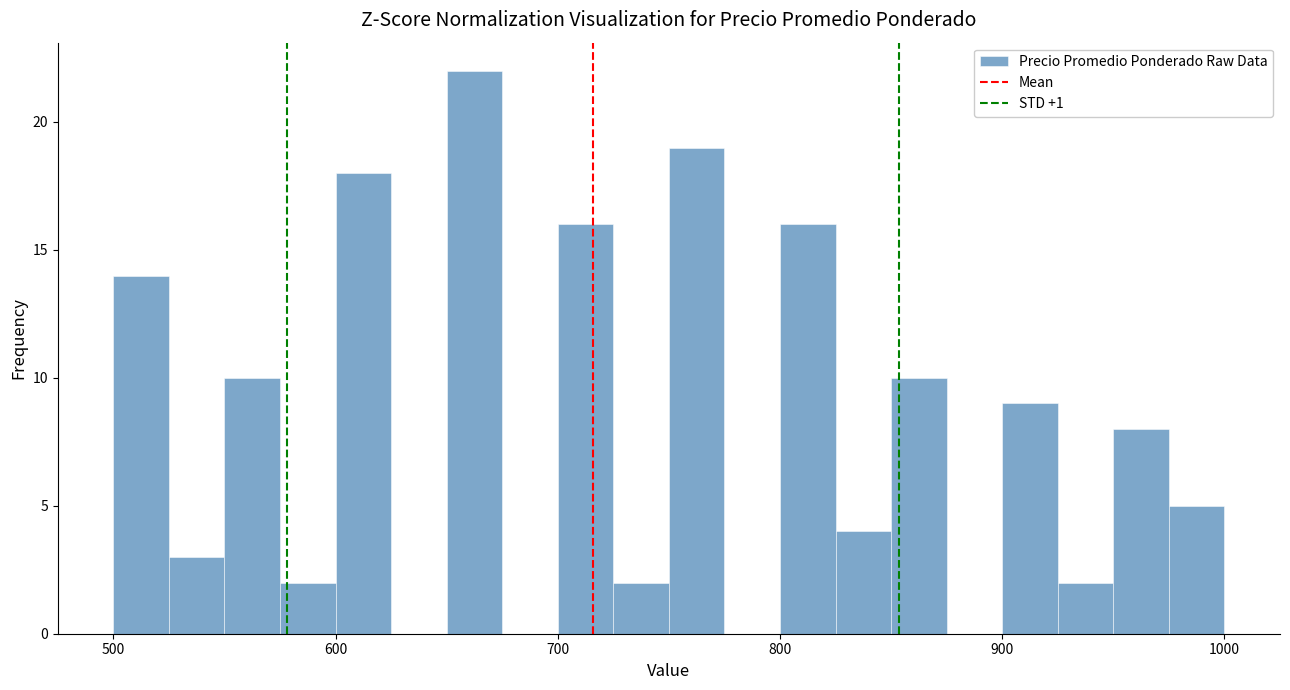

Read against the x-axis, roughly where is the centre of the tallest bar?

660